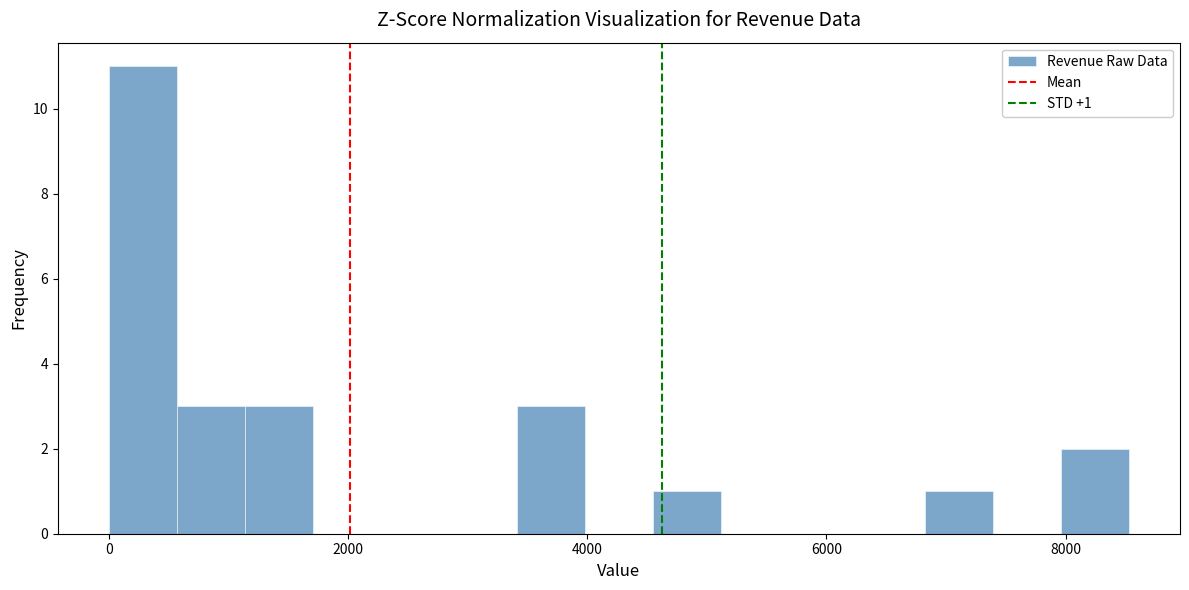

Read against the x-axis, roughly where is the centre of the tallest bar?

200